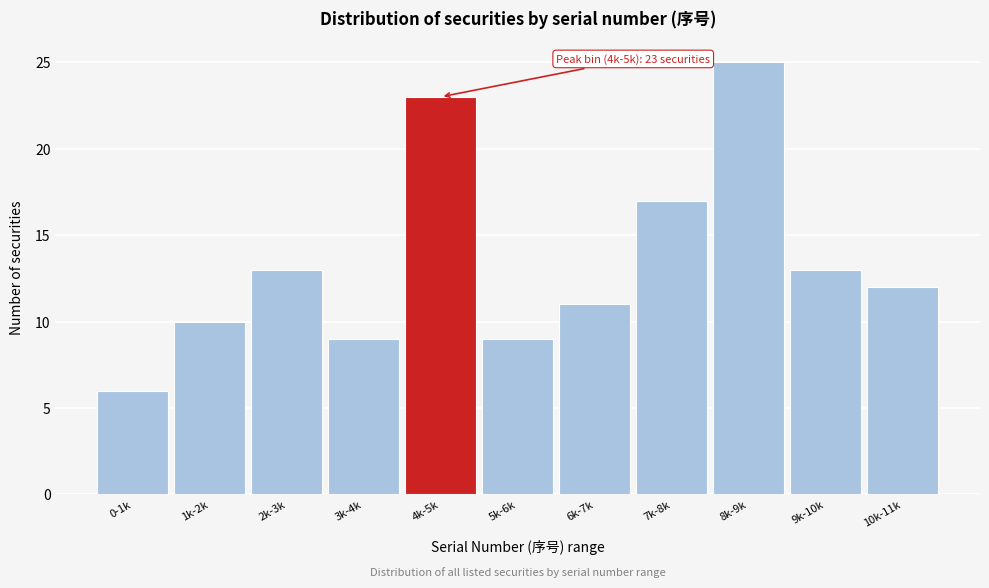

Reading left to right, what are all the values shown in this chart?

0-1k=6	1k-2k=10	2k-3k=13	3k-4k=9	4k-5k=23	5k-6k=9	6k-7k=11	7k-8k=17	8k-9k=25	9k-10k=13	10k-11k=12